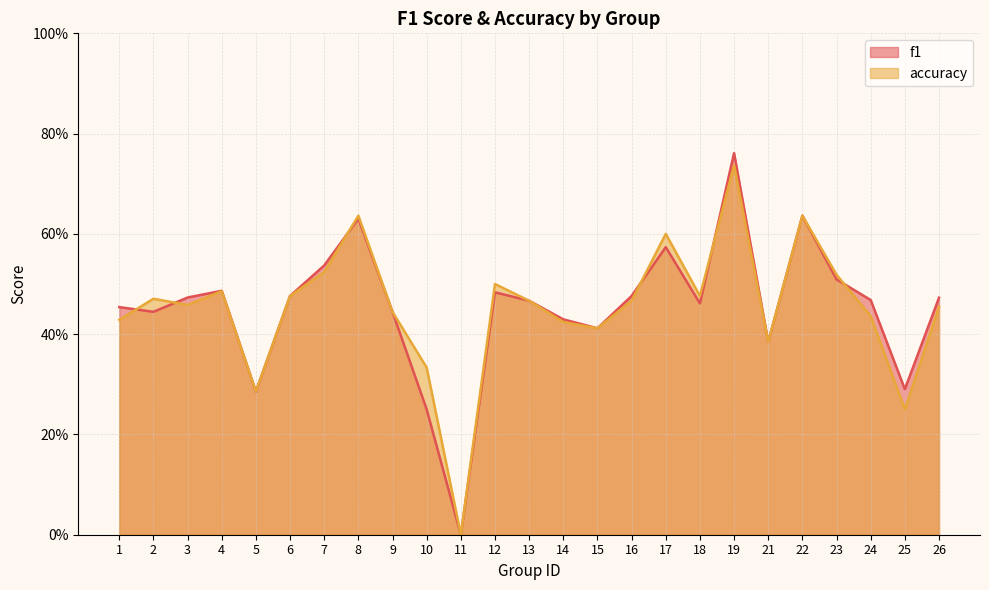

In f1, how many points are higher than both neighbors (excluding endpoints)?

6